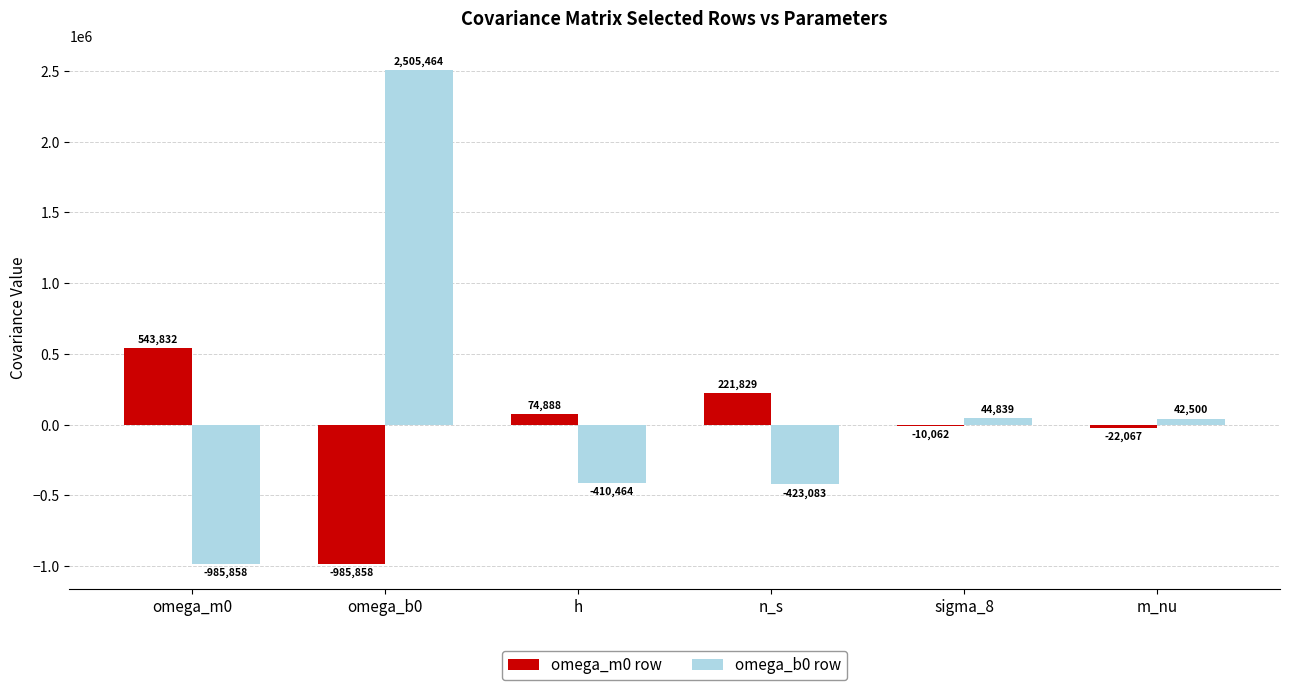

What is the spread (max minus min) of values at n_s?

644911.7